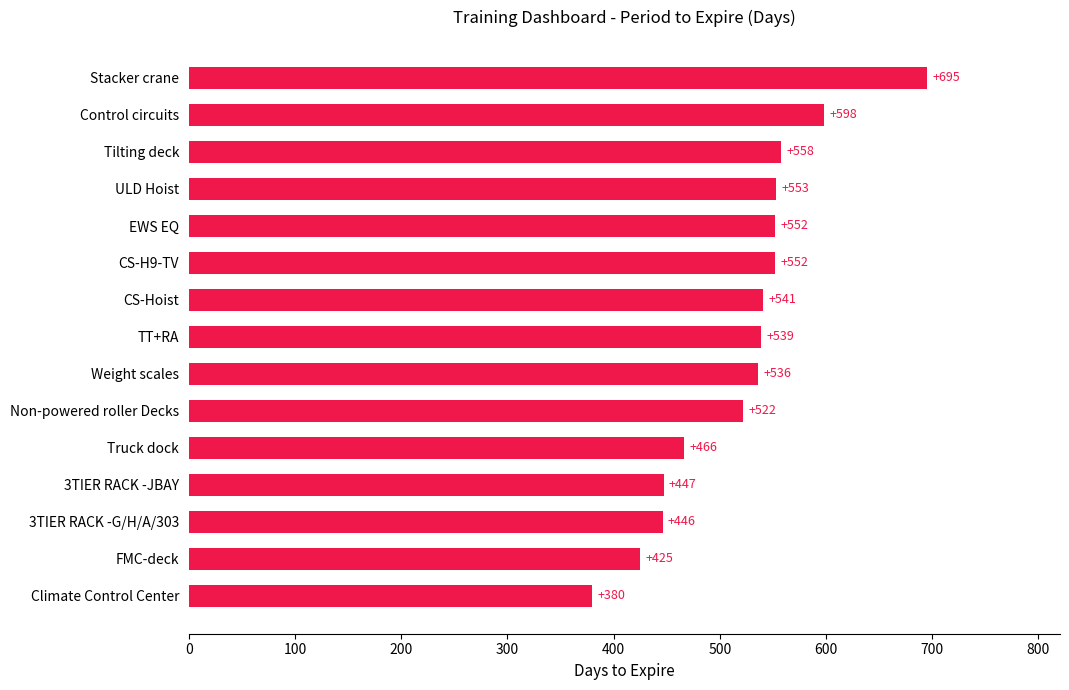

What is the approximate value at Truck dock?

466